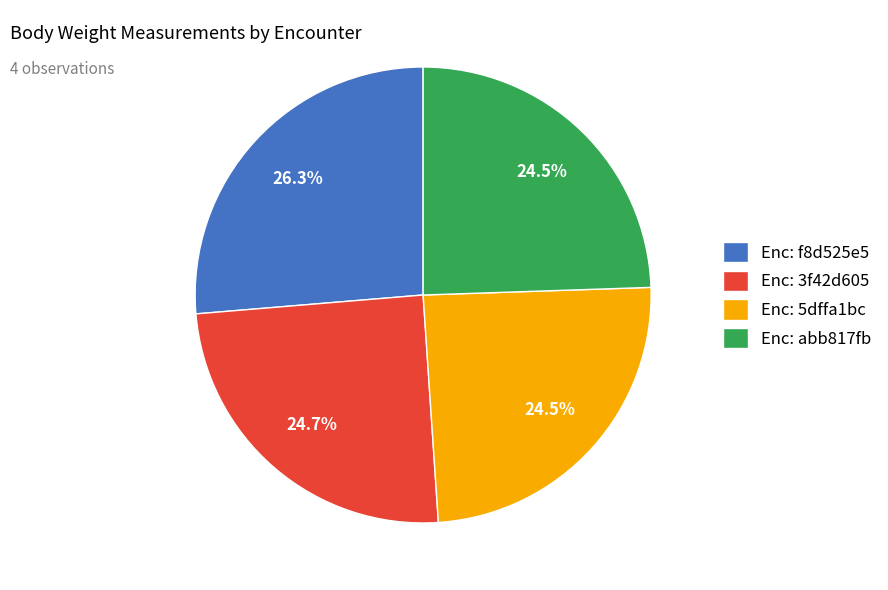

To the nearest percent, what is the average slice percentage?

25%